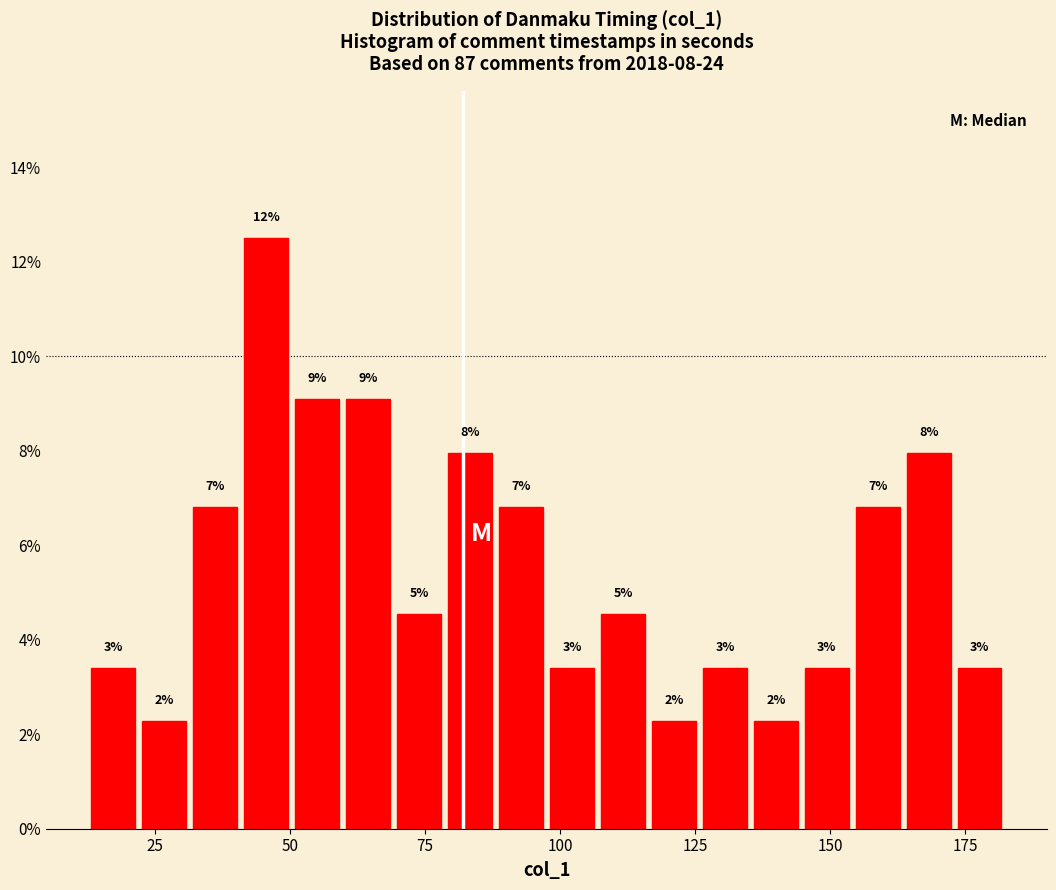

Read against the x-axis, roughly where is the centre of the tallest bar?

45